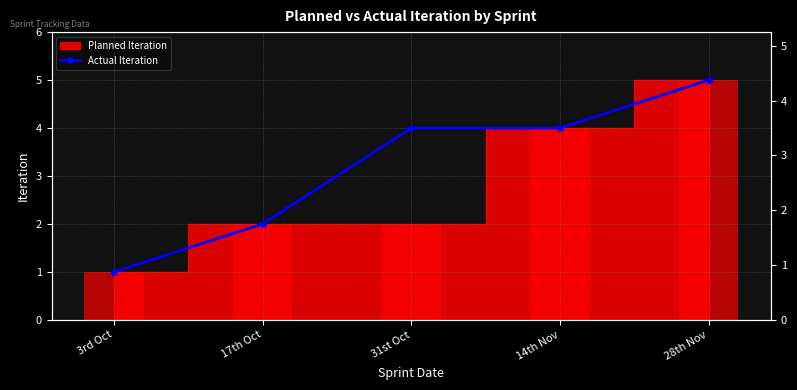

Reading left to right, list all the values displayed in this chart.

3rd Oct=1	17th Oct=2	31st Oct=4	14th Nov=4	28th Nov=5